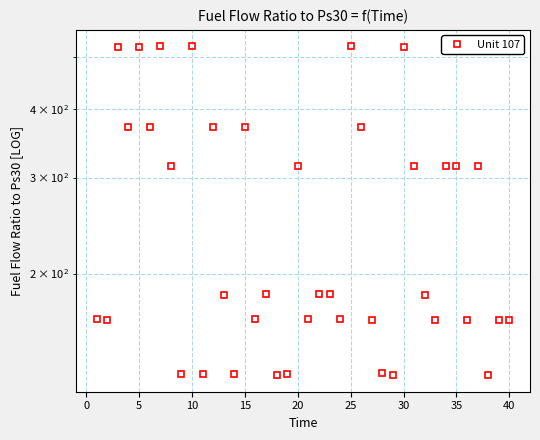

Reading left to right, transcribe all the data shown in this chart.

165.2	164.7	521.8	371.6	521.8	371.7	522.2	315.1	130.8	522.2	131.1	371.6	182.8	130.8	371.8	164.8	183.6	130.4	130.9	314.9	164.9	183.3	183.5	164.8	522.1	372.0	164.6	131.3	130.4	521.2	314.9	182.8	164.4	315.1	314.9	164.5	315.5	130.1	164.2	164.5